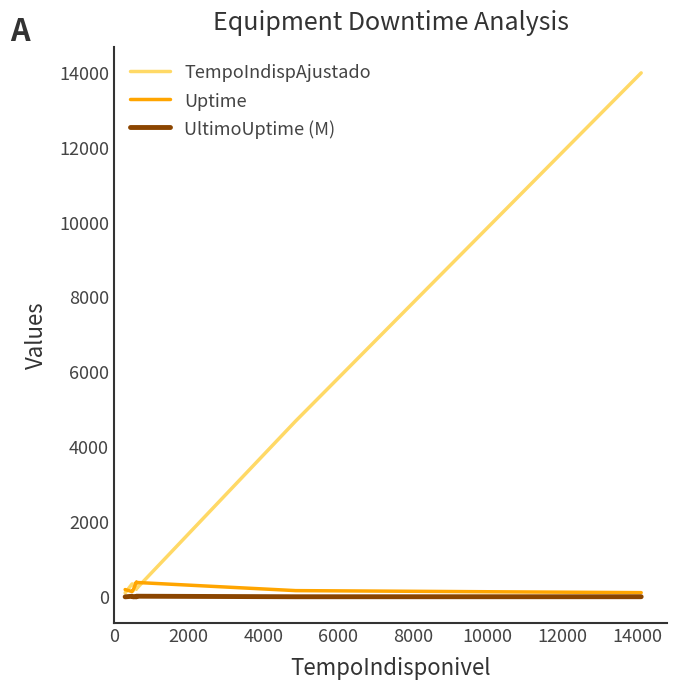

Between 6000 and 12000, which series saw the biggest shift?

TempoIndispAjustado